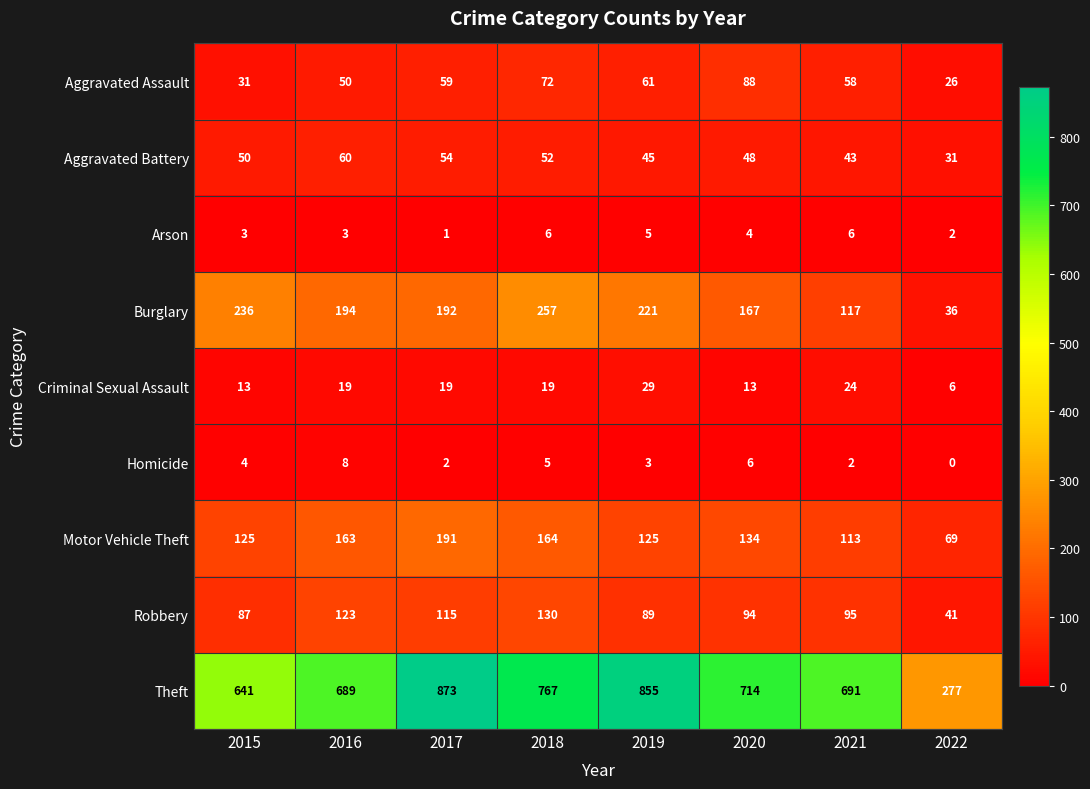

The Theft series shows 714 at 2020. True or false?

True